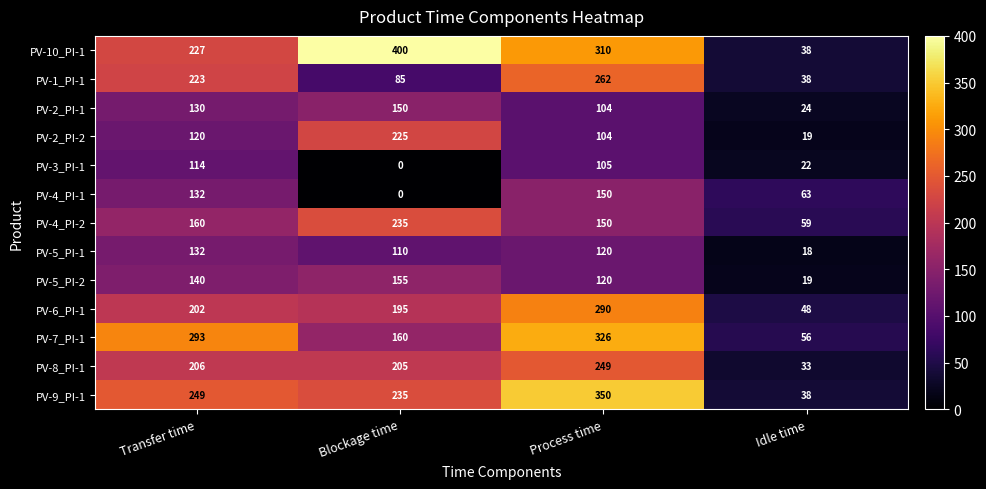

Which series has the largest total across all categories?

PV-10_PI-1